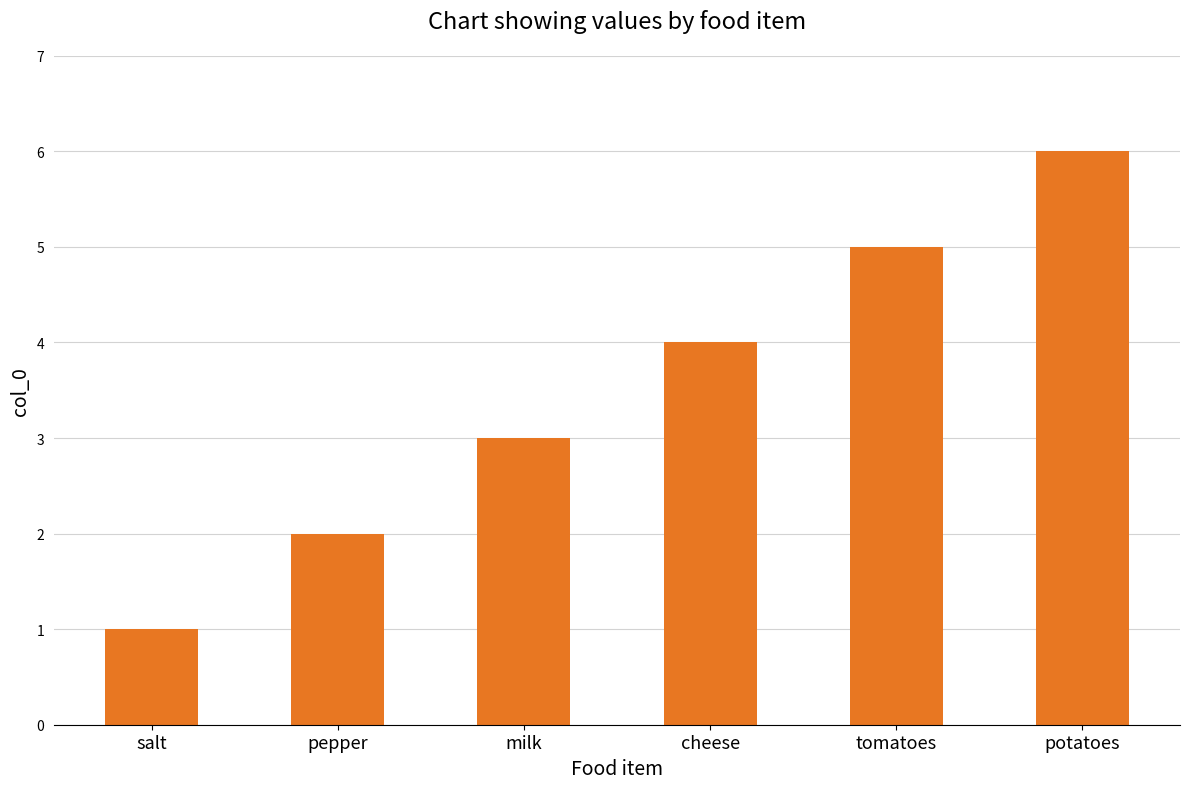

Are the bars grouped side by side (vs. stacked)?

No